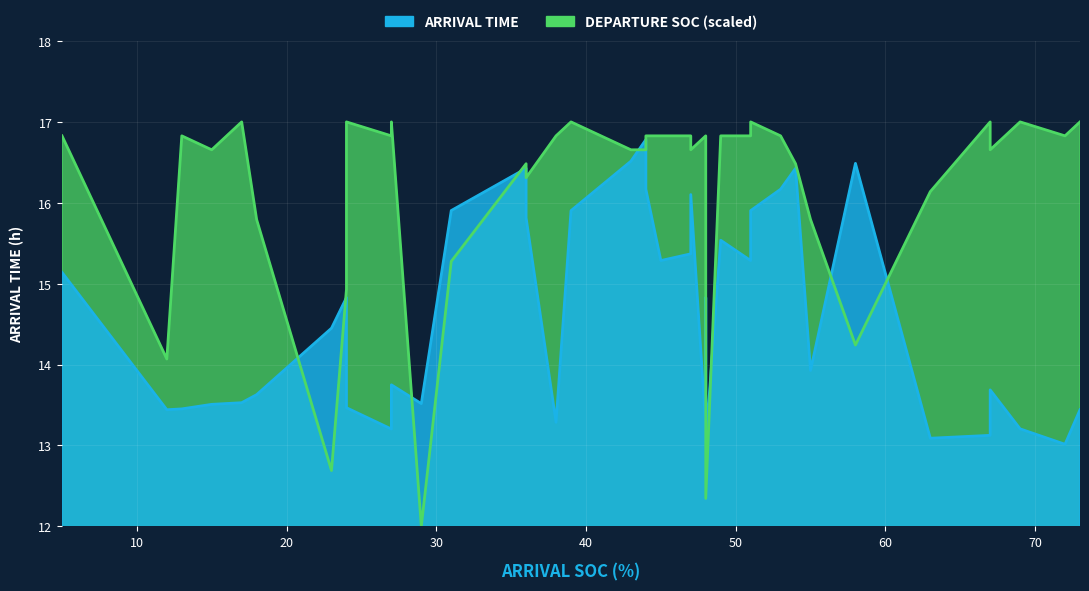

How many data points does each series have?

39